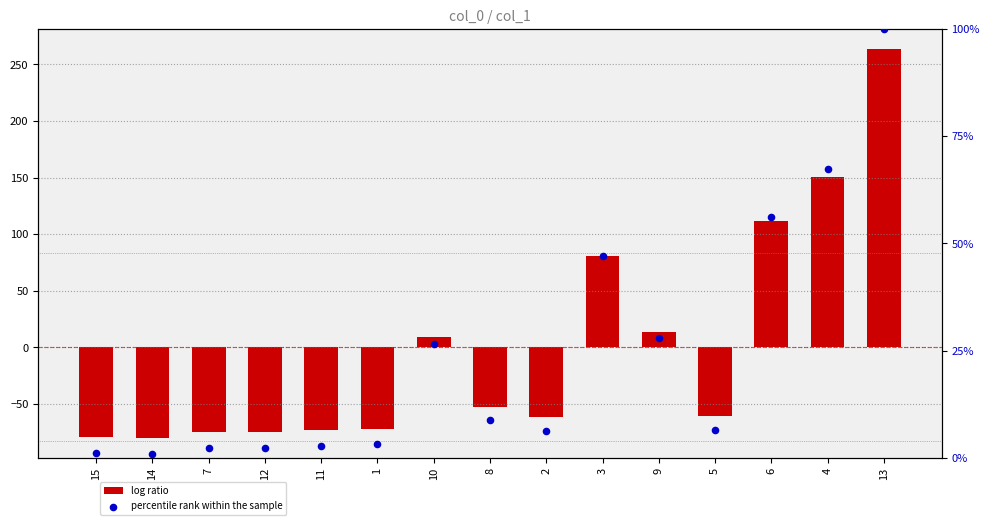

What is the total value across all series at 1?

-68.5